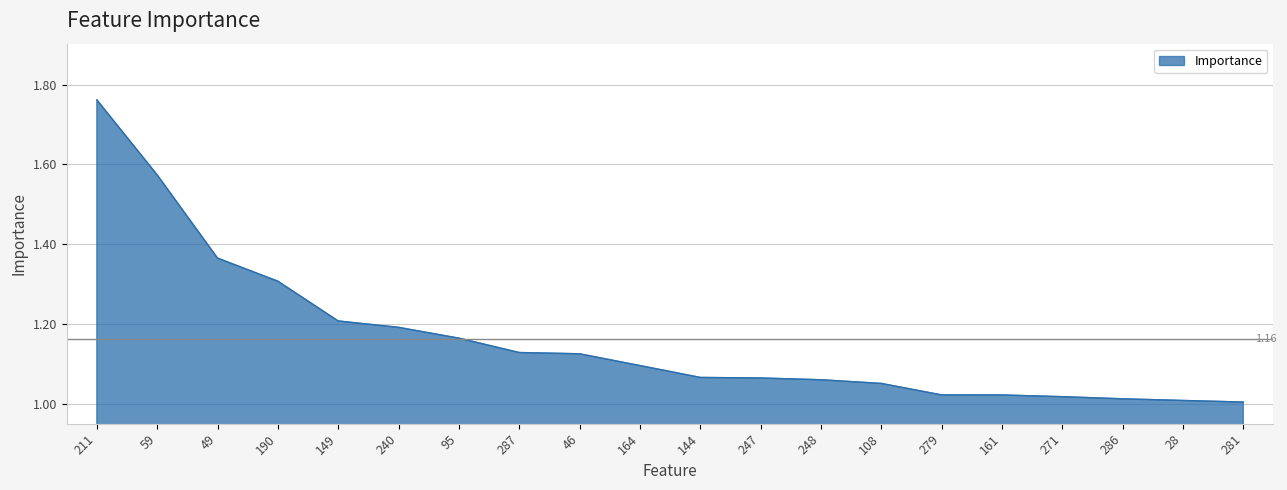

Approximately how many times larger is the value at 144 compared to 190?

0.8